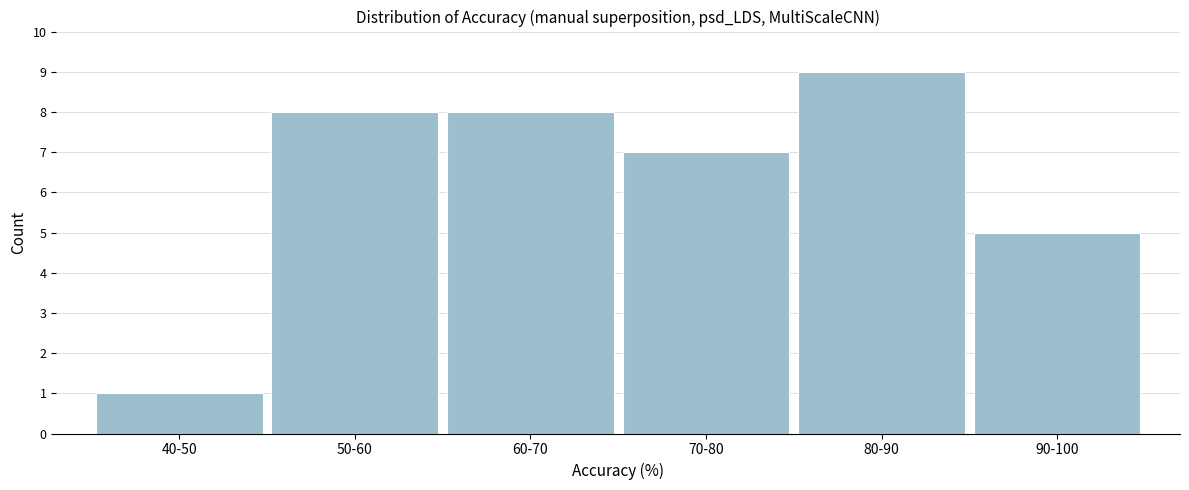

Reading left to right, extract all data points from this chart.

1	8	8	7	9	5